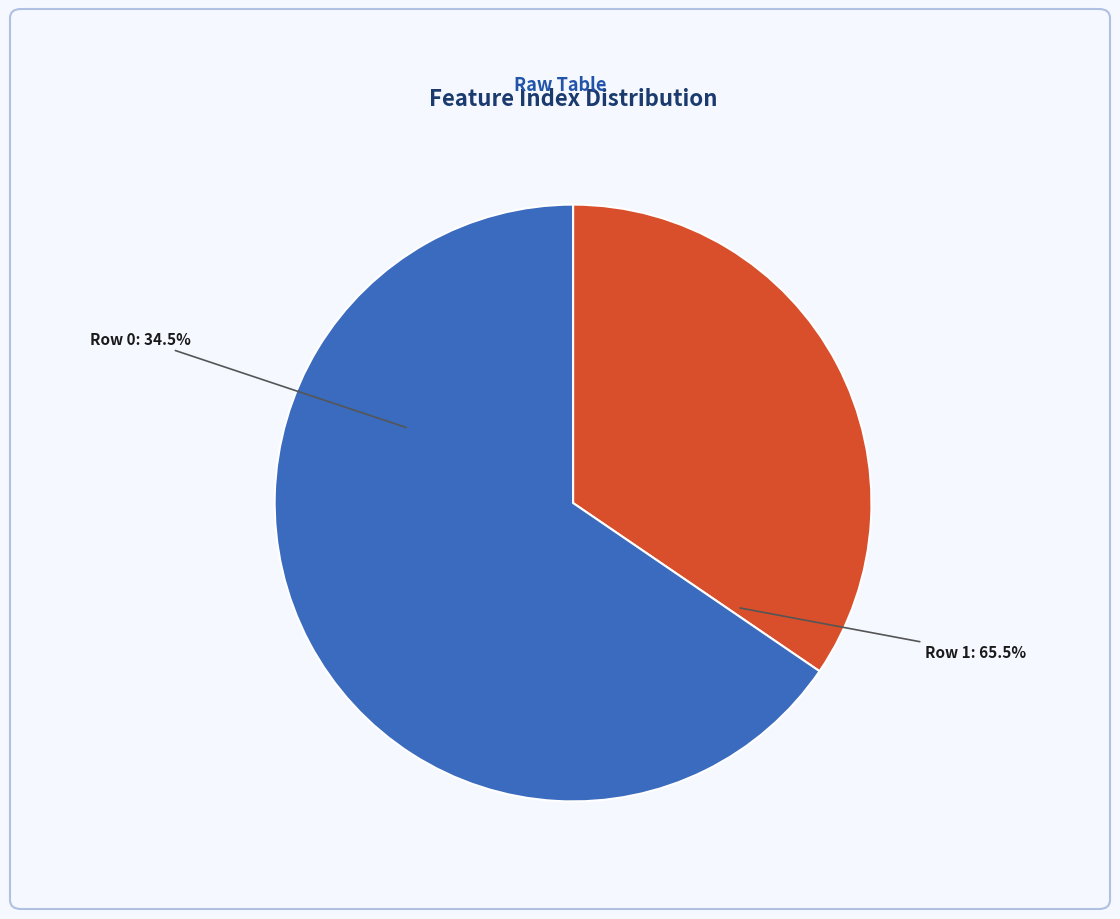

How many slices are in this pie chart?

2